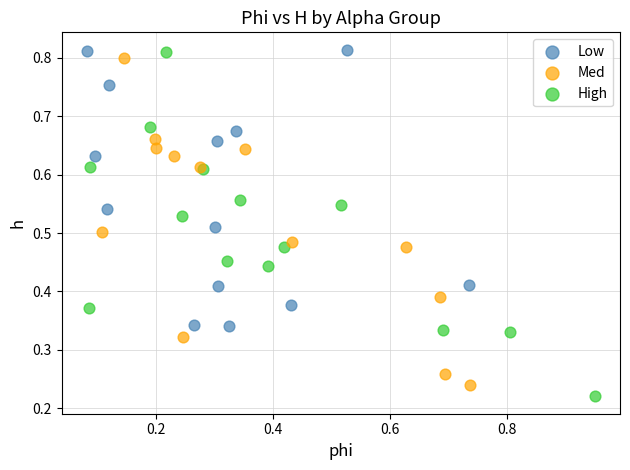

Which series has the widest spread of Y values?

High